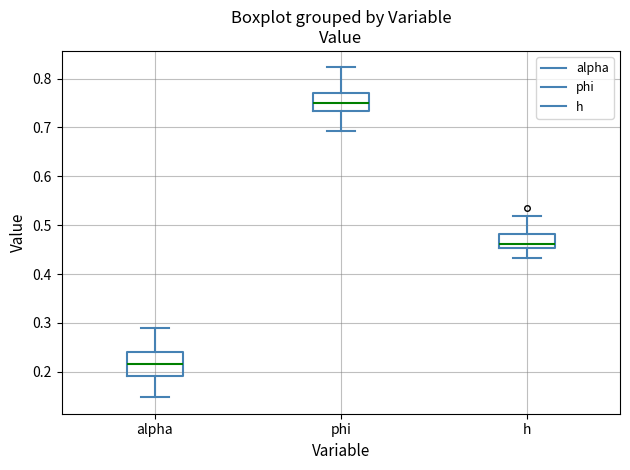

Reading left to right, read every box against the y-axis: the position of its median line, the range the box covers, and the ends of its whiskers. The values are not printed on the chart, so give them approximately, as read against the axis.

alpha: median 0.21, box 0.19 to 0.24, whiskers 0.15 to 0.29
phi: median 0.75, box 0.73 to 0.77, whiskers 0.69 to 0.82
h: median 0.46, box 0.45 to 0.48, whiskers 0.43 to 0.52